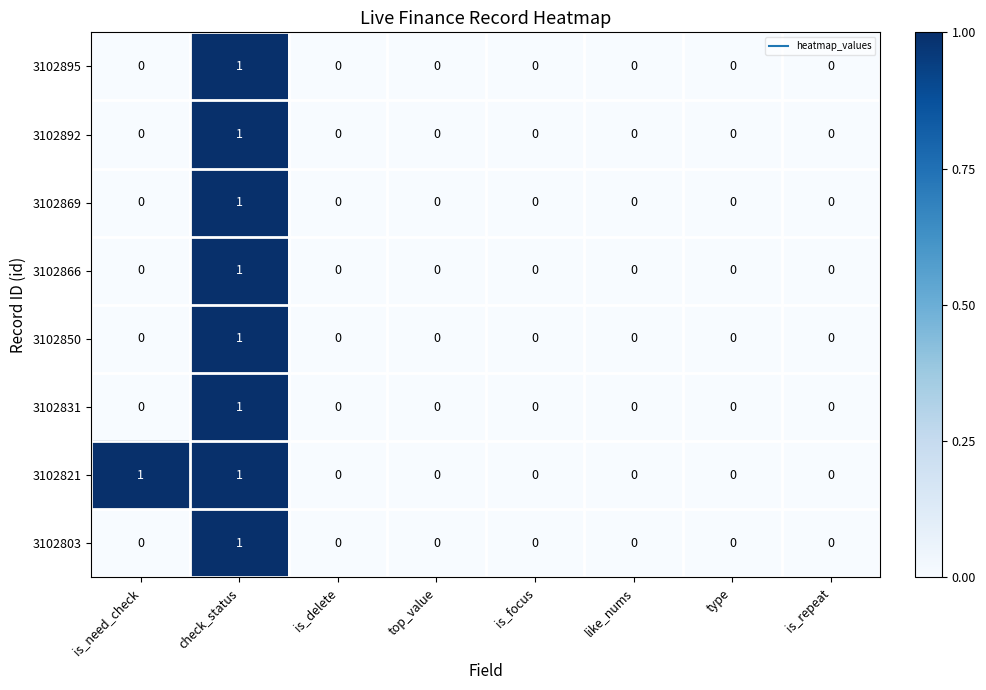

The value of 3102831 at is_focus is -1. True or false?

False